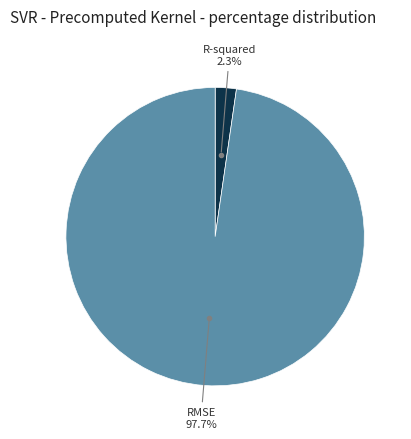

Is there a majority slice in this chart?

Yes